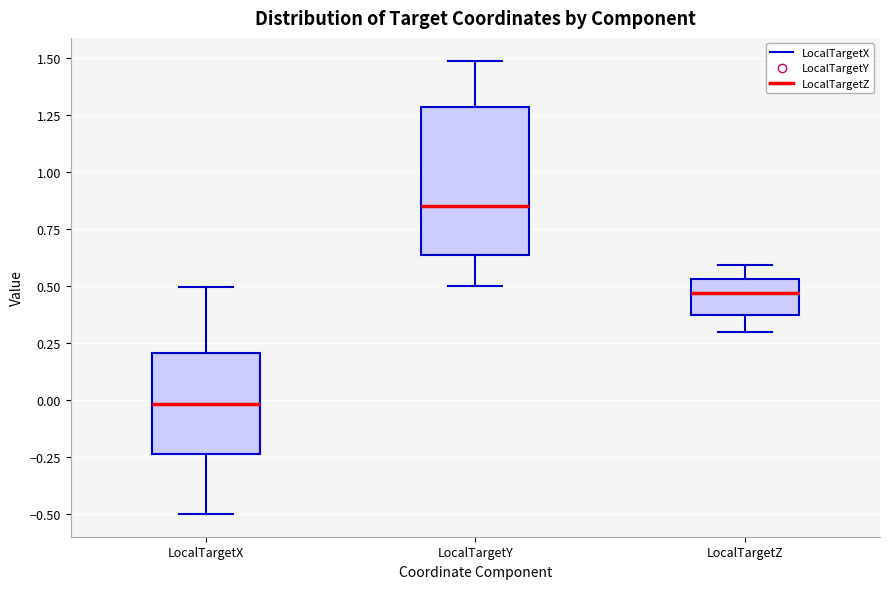

Where does the upper whisker of the box for LocalTargetY end on the y-axis? The values are not printed on the chart, so give them approximately, as read against the axis.

1.50